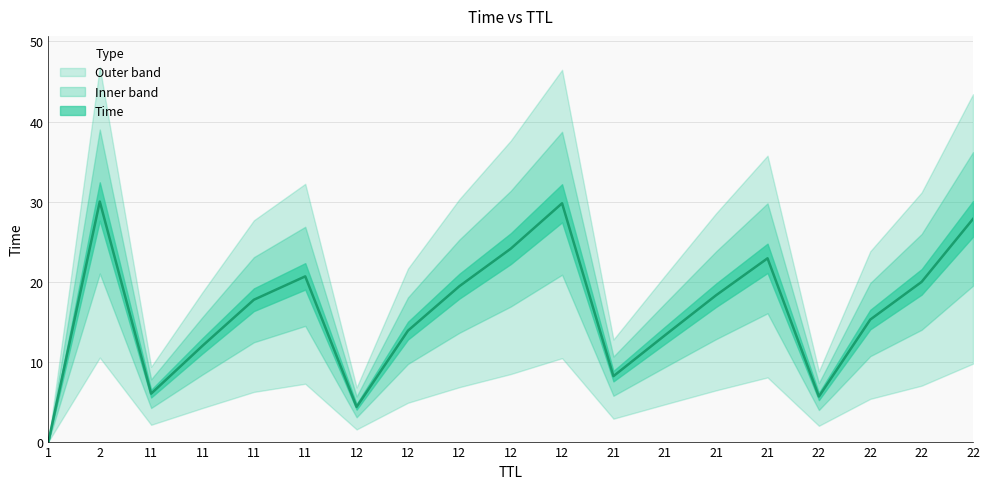

What is the approximate value at 21?

22.9